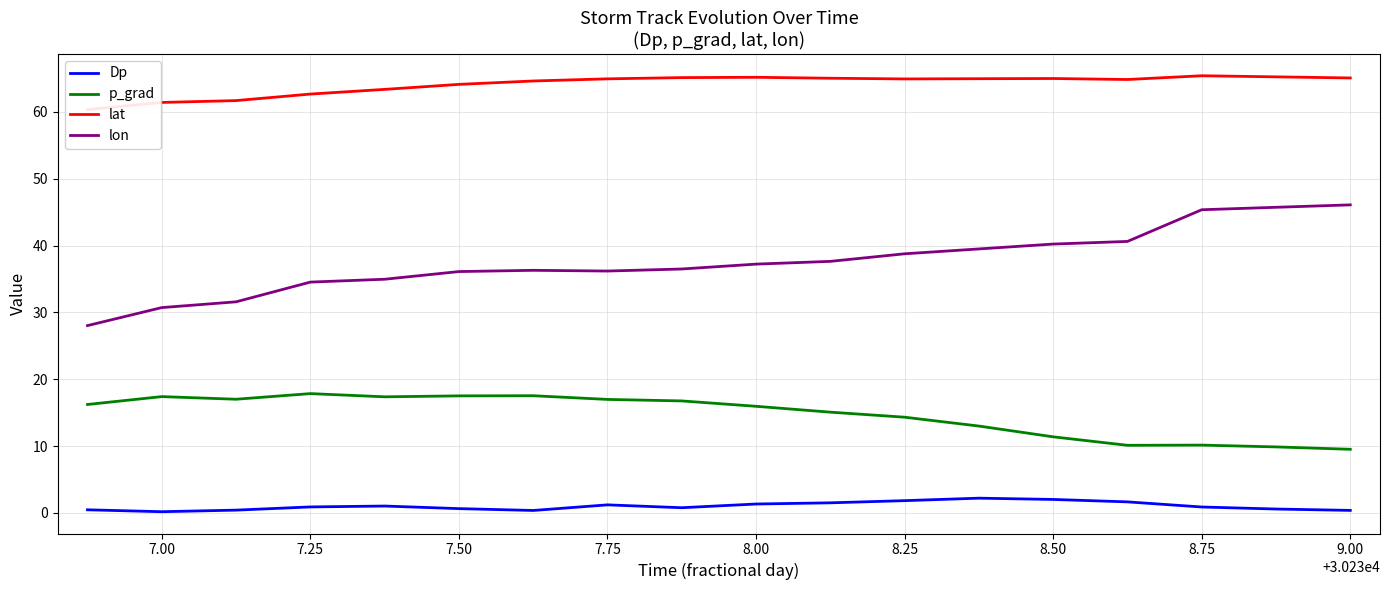

True or false: Dp and p_grad cross at least once.

False